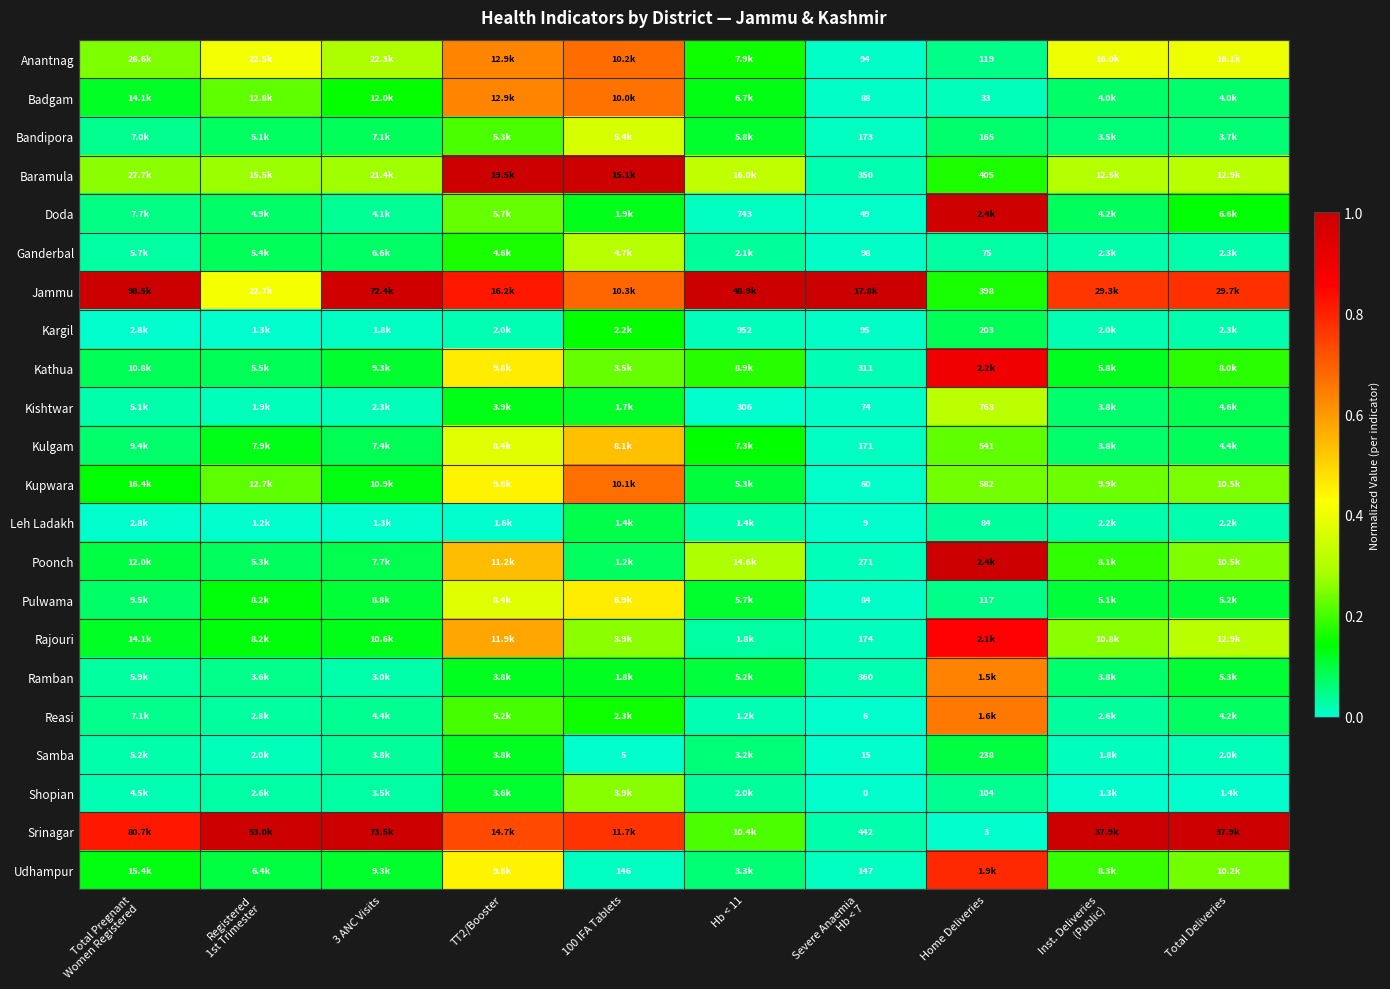

Which series has the widest spread of values?

Srinagar